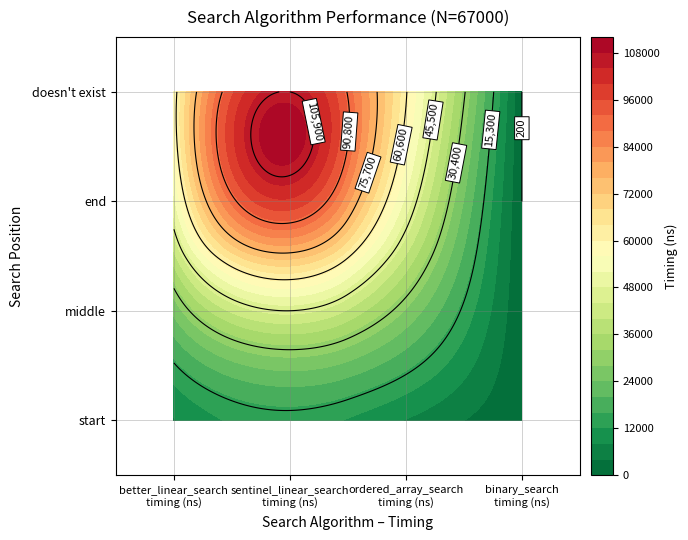

What is the highest value of the start series?

17370